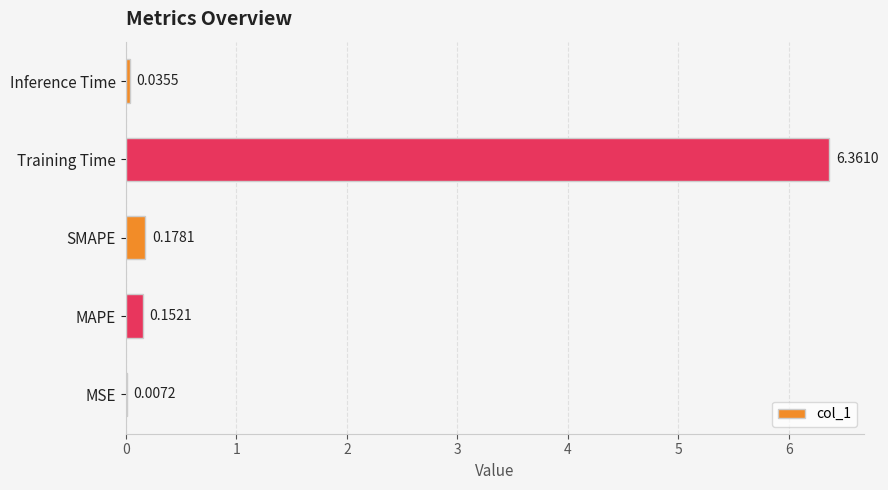

What is the sum of all values?

6.7